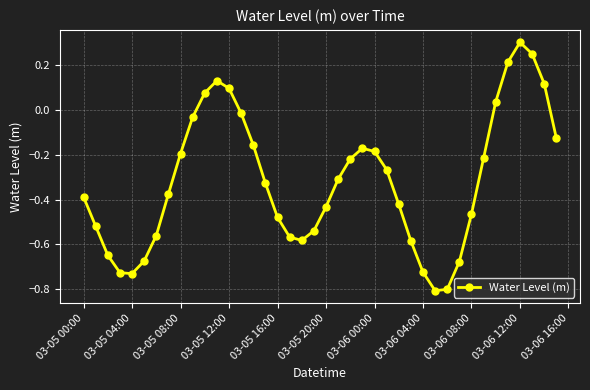

How many points are higher than both their immediate neighbors (excluding endpoints)?

3